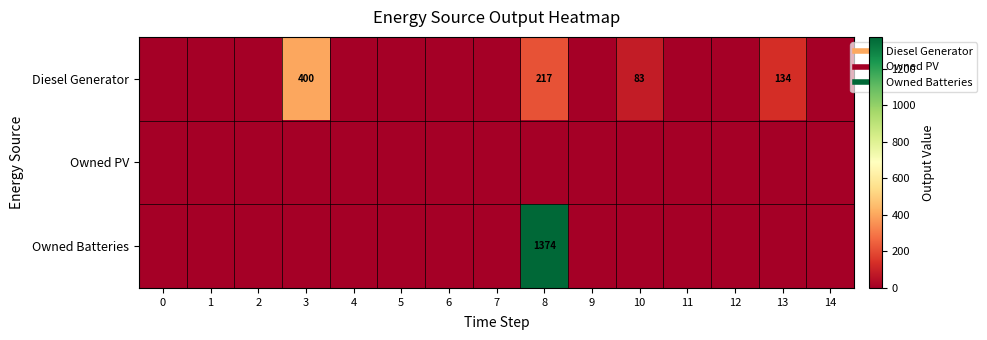

At which category is the sum across all series the highest?

8